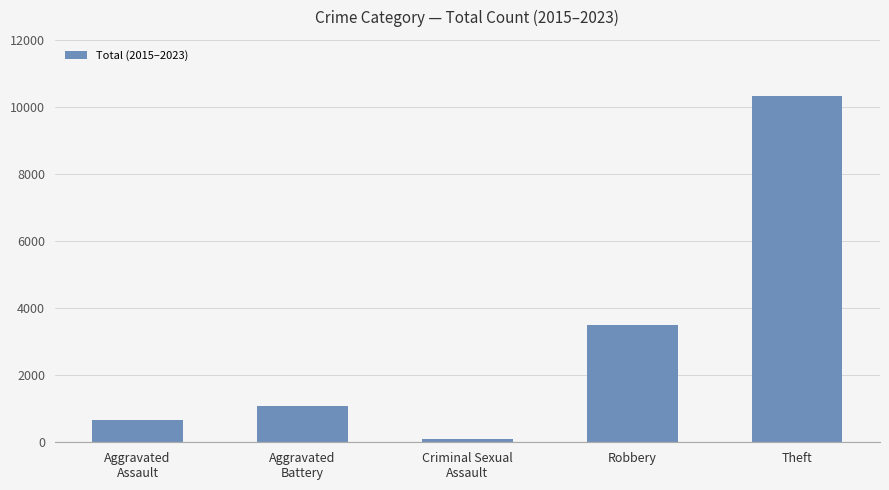

Where is the data nearest to the value 5212?

Robbery